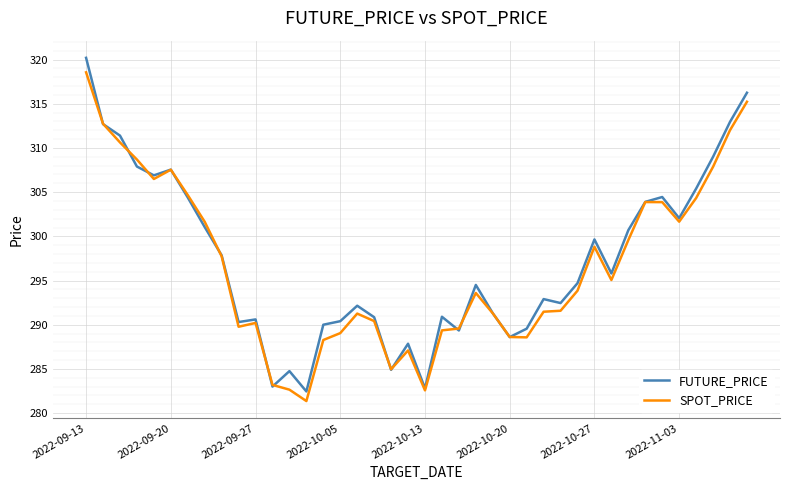

Which series has the largest range (max minus min)?

FUTURE_PRICE